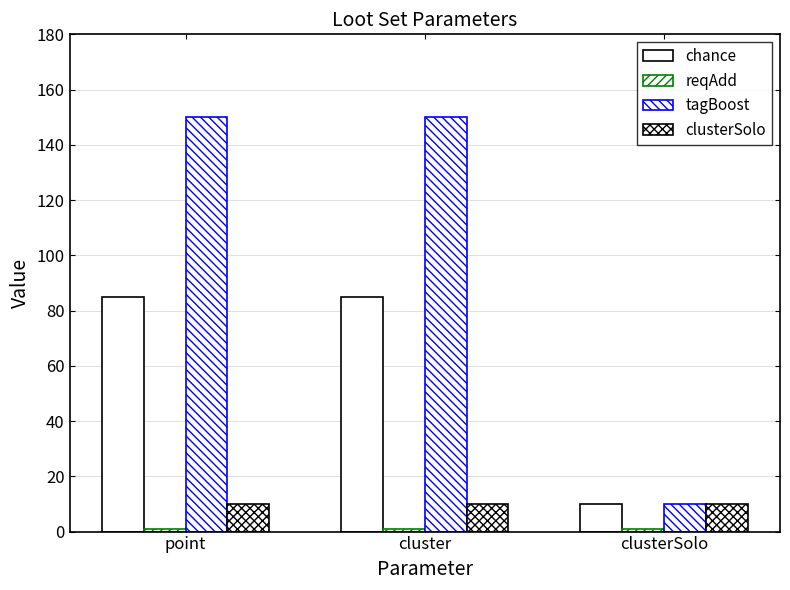

List the series in order of their peak value, highest first.

tagBoost, chance, clusterSolo, reqAdd